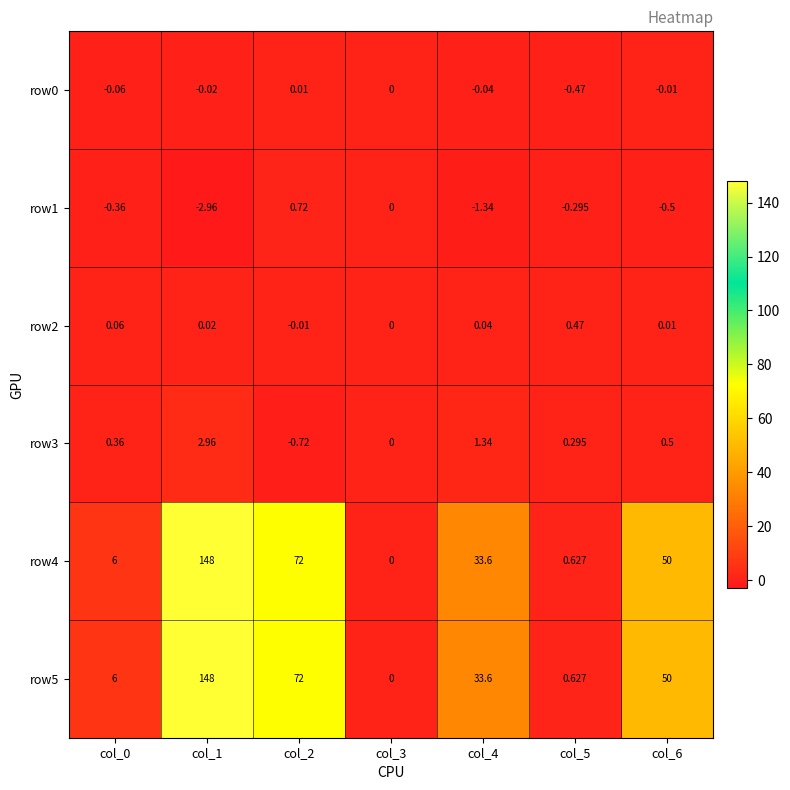

How many distinct data groups are displayed?

6